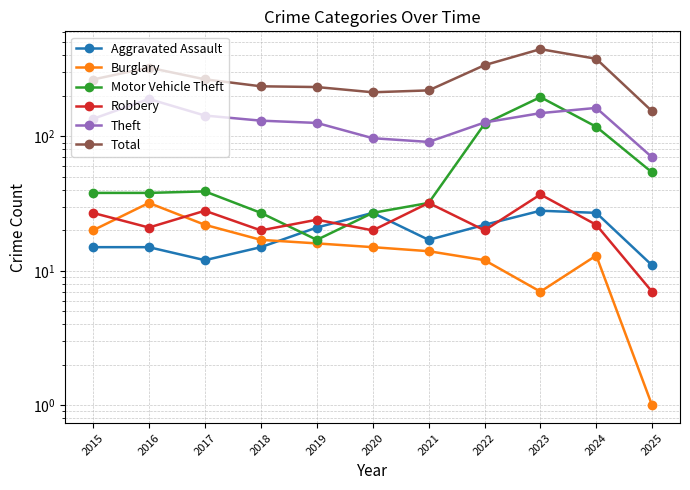

What is the highest value of the Motor Vehicle Theft series?

196